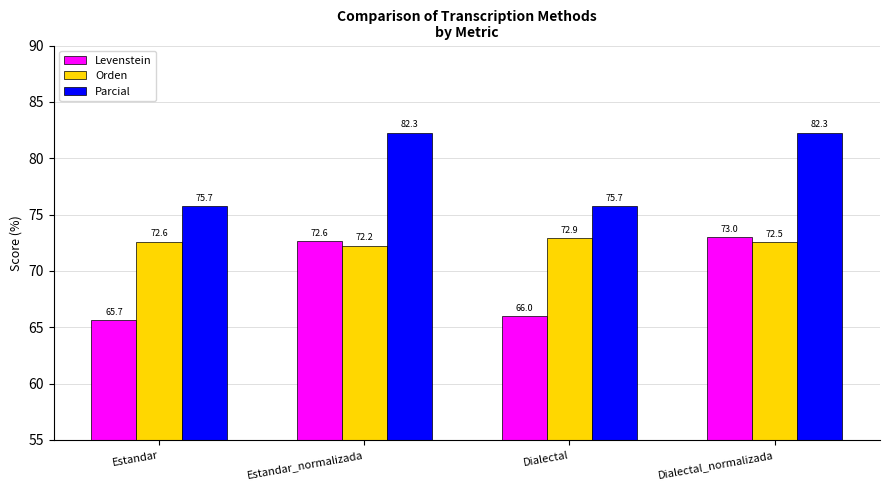

What is the difference between the maximum and second lowest values in the Orden series?

0.4